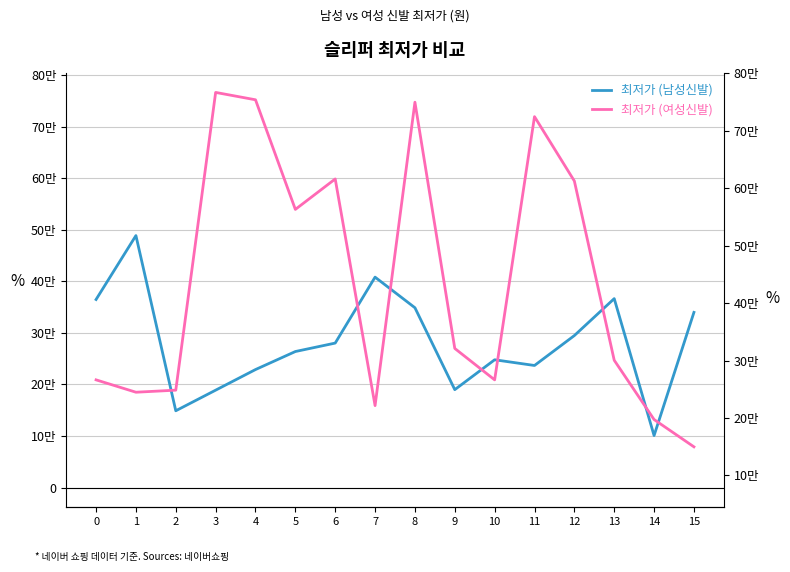

At which category does 최저가 (남성신발) reach its first local peak?

1